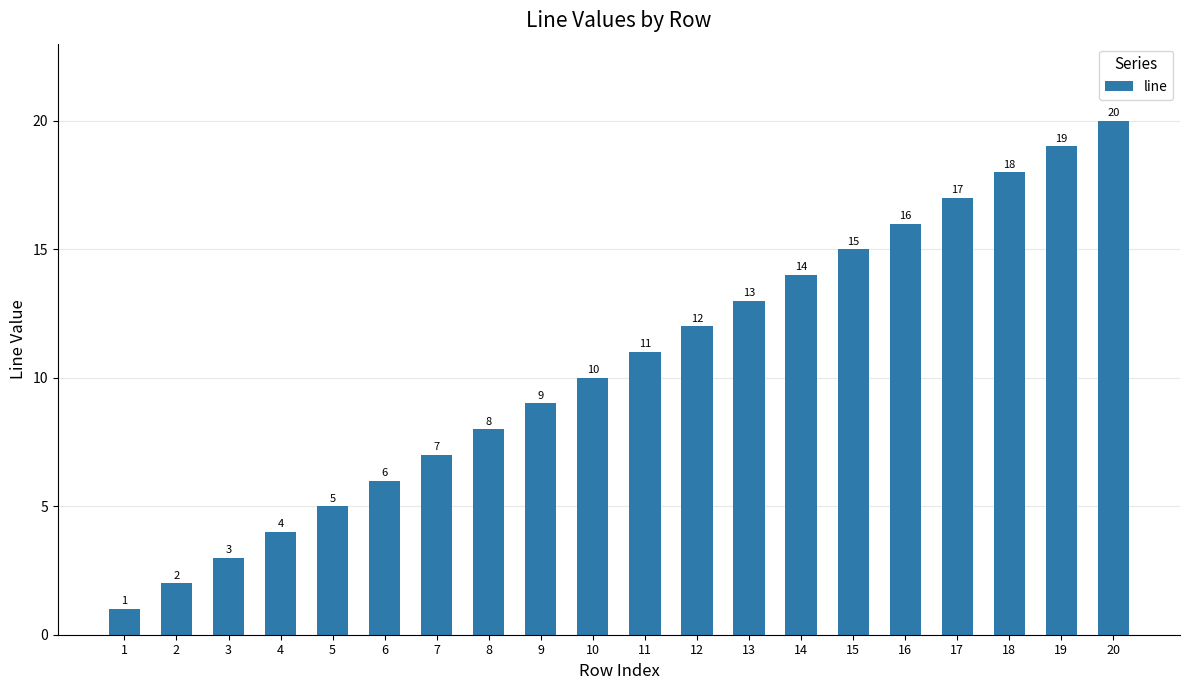

What is the value of the 19th bar from the left?

19